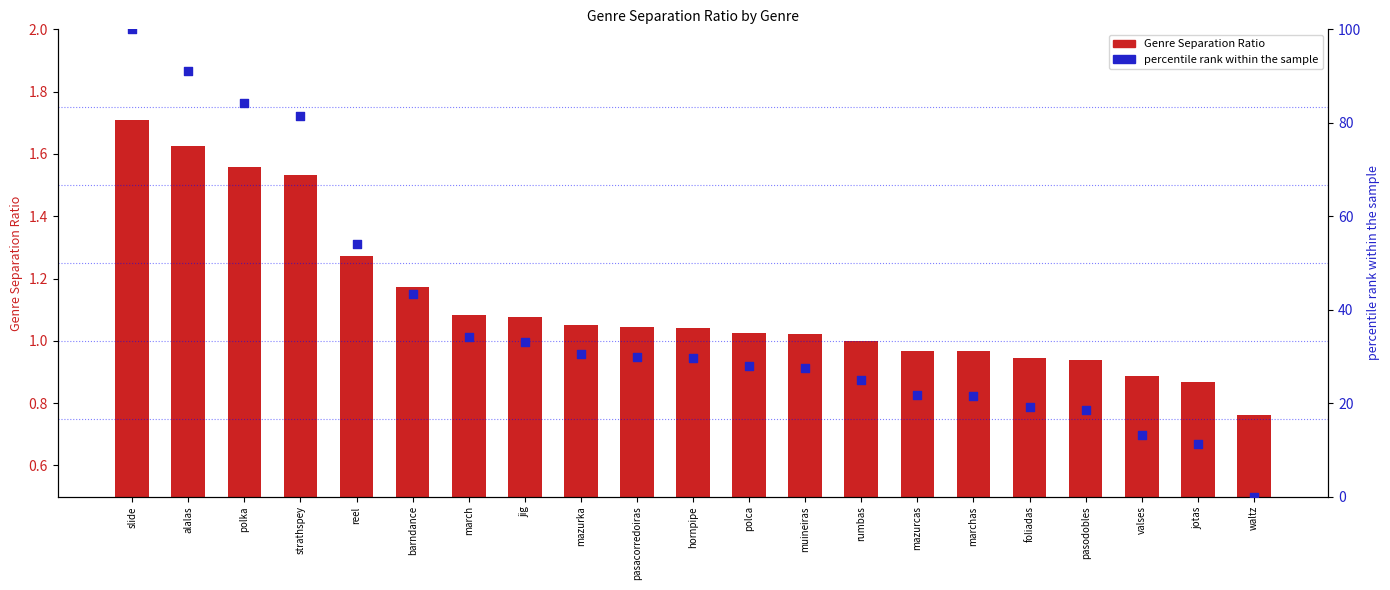

Which series has the largest Y range (max minus min)?

percentile rank within the sample